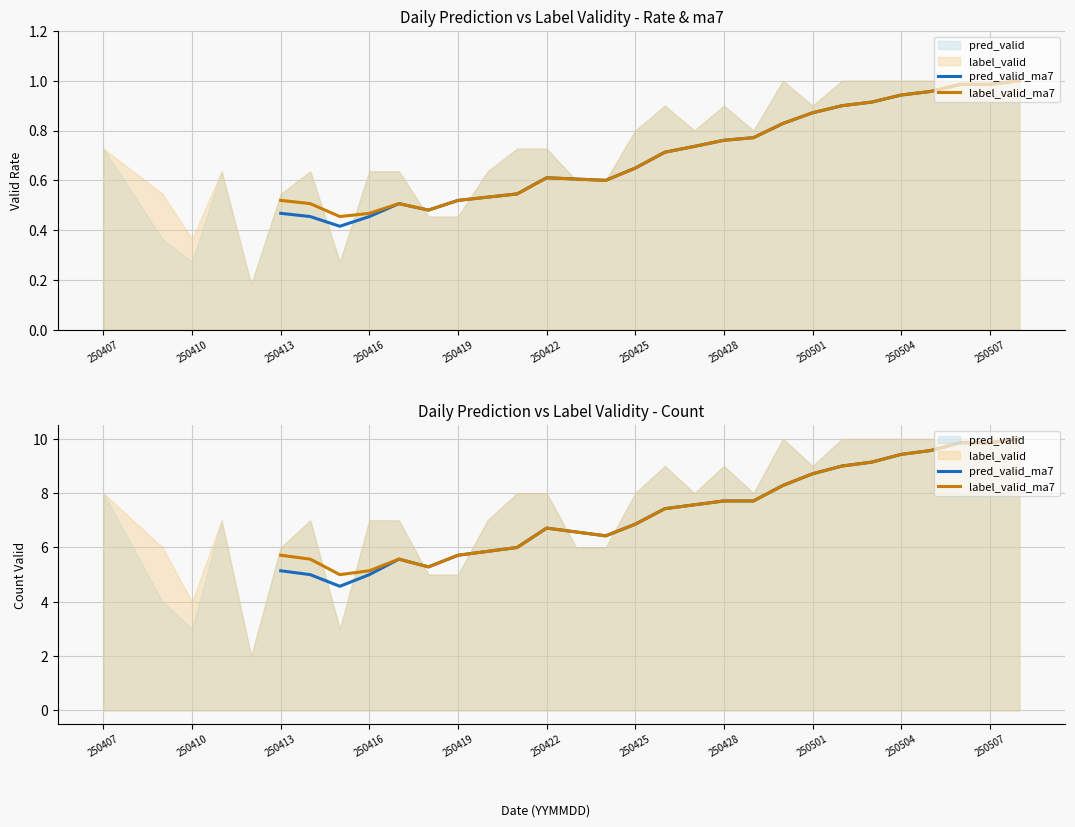

What is the difference between the second highest and second lowest values in the pred_valid_ma7 series?

4.9